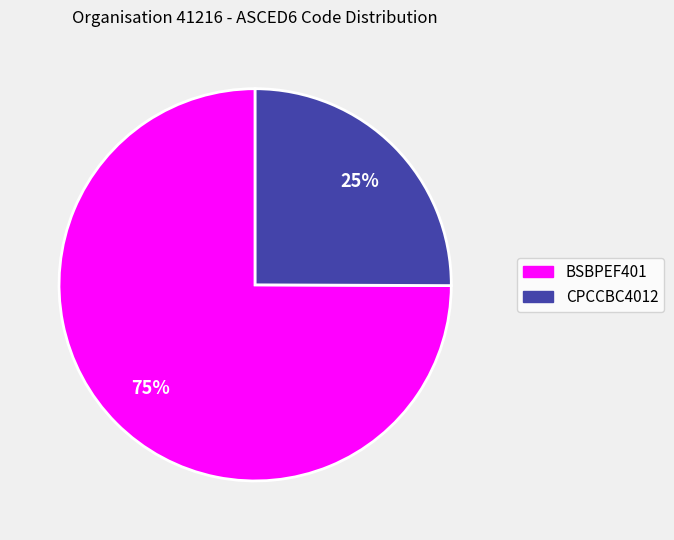

Between BSBPEF401 and CPCCBC4012, which is larger?

BSBPEF401